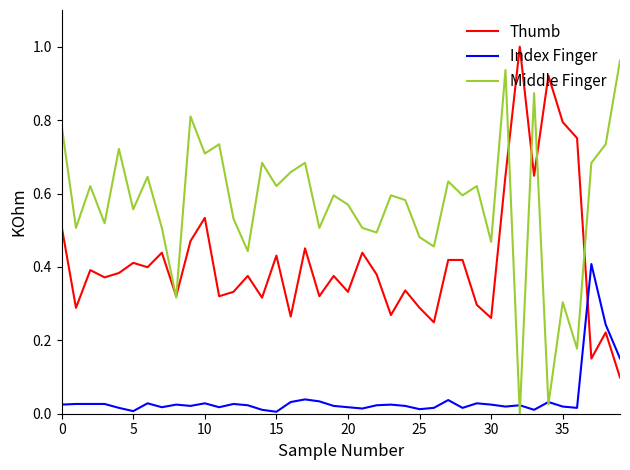

Which series has the largest total across all categories?

Middle Finger